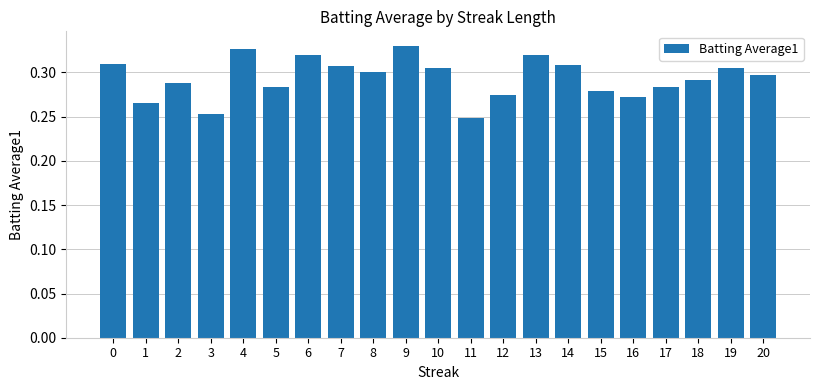

What is the sum of the values at 10 and 11?

0.6